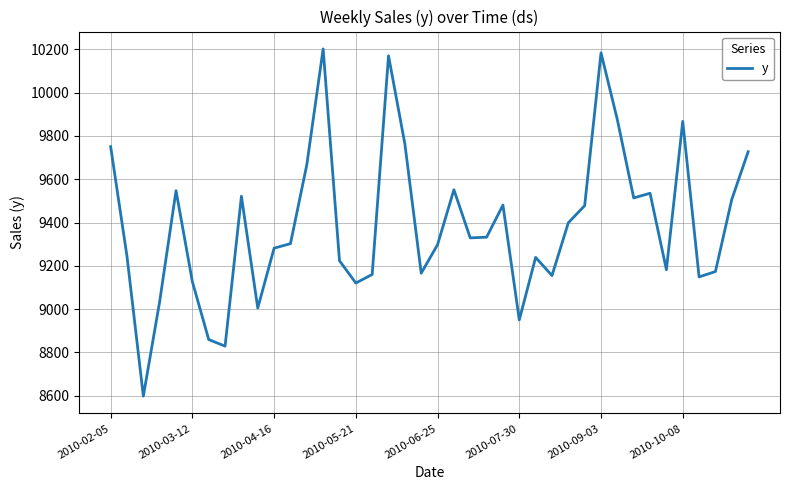

What is the minimum value shown in the chart?

8598.4